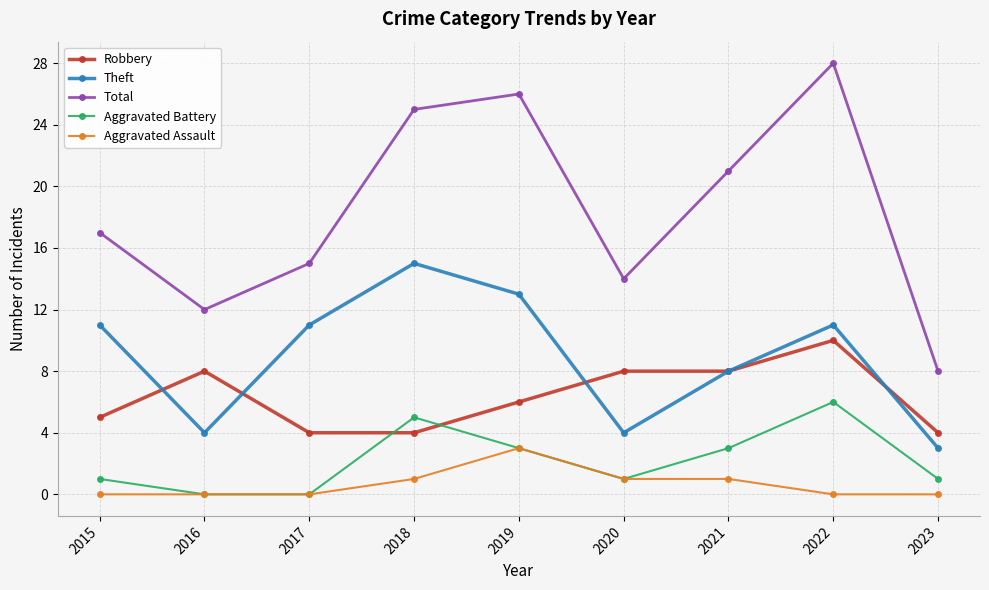

True or false: Total and Robbery intersect in this chart.

False